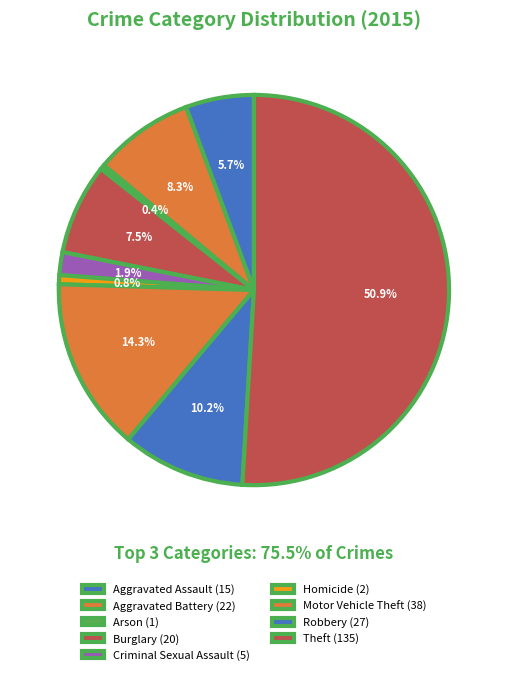

Count the number of slices in the pie.

9